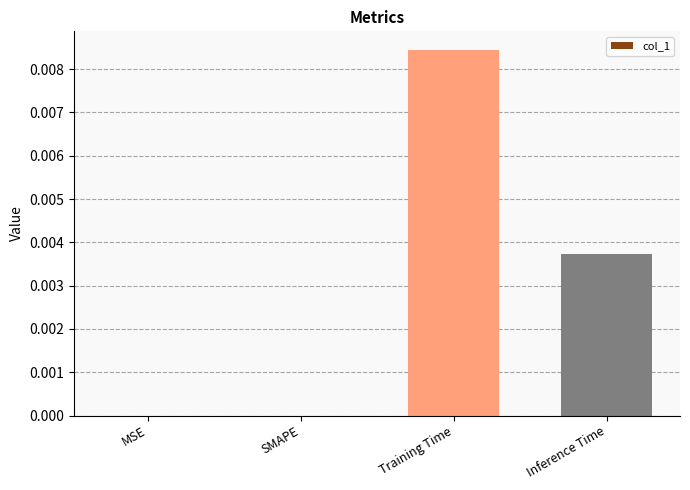

At which category does the chart reach its peak across all series?

Training Time